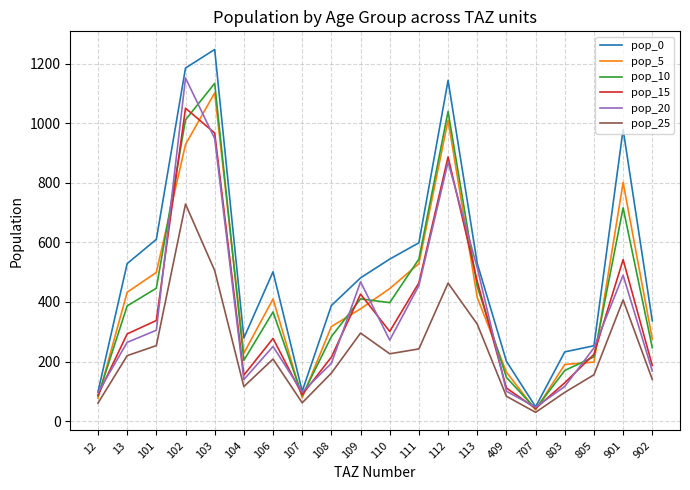

Which series has the largest total across all categories?

pop_0